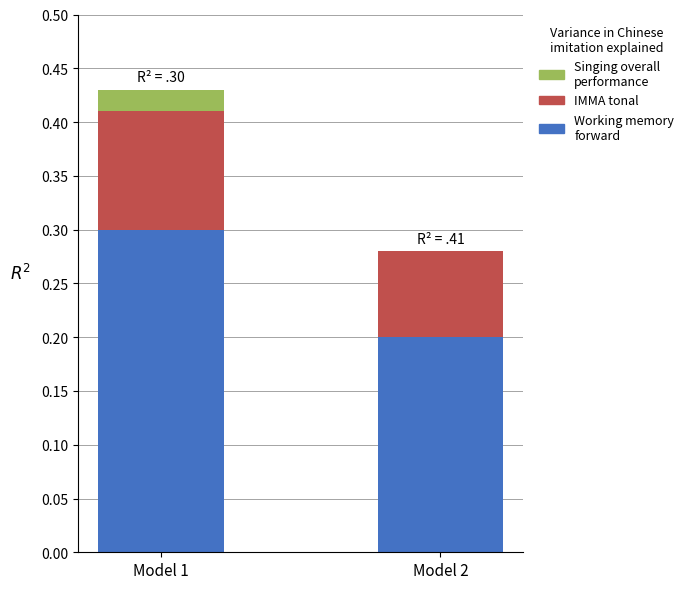

At which label does Working memory forward reach its peak?

Model 1